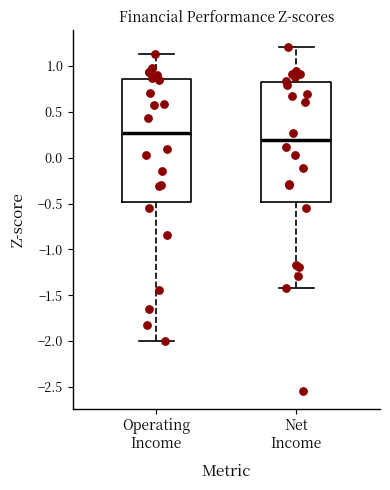

Reading left to right, transcribe this box plot: for each box, give where its median line is, the range the box spans, and where its two whiskers end, as read against the y-axis. The values are not printed on the chart, so give them approximately, as read against the axis.

Operating Income: median 0.25, box -0.50 to 0.85, whiskers -2.00 to 1.15
Net Income: median 0.20, box -0.50 to 0.85, whiskers -1.40 to 1.20